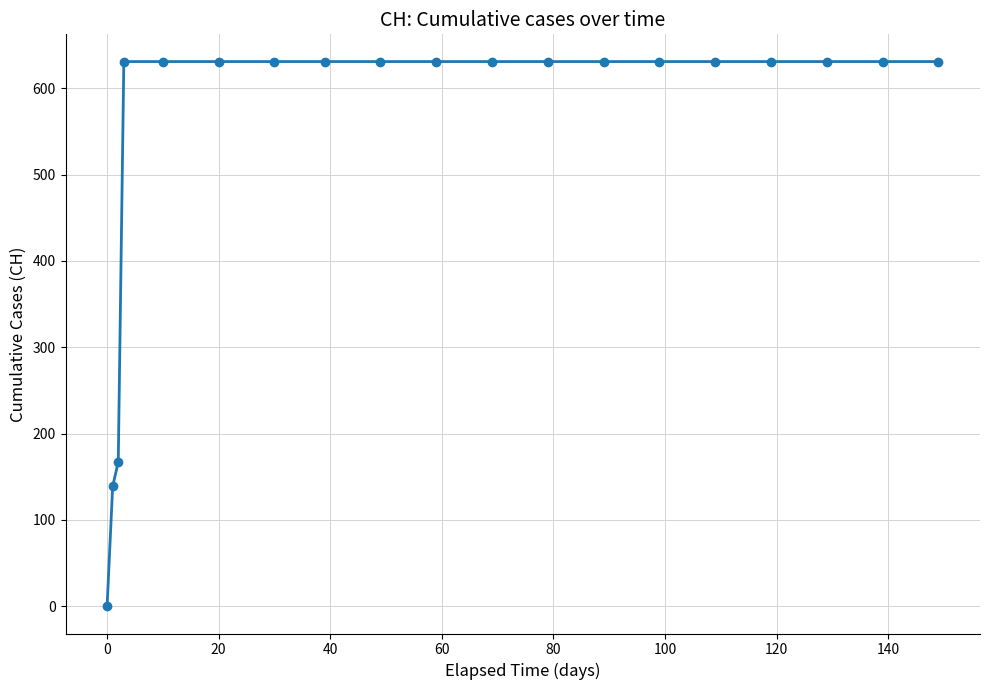

What is the difference between the second highest and minimum values?

631